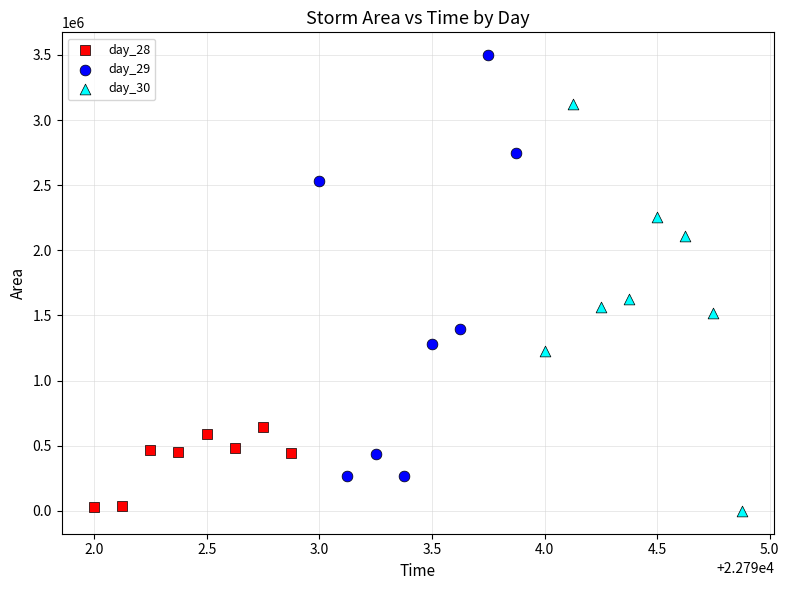

Which series contains the highest Y value?

day_29